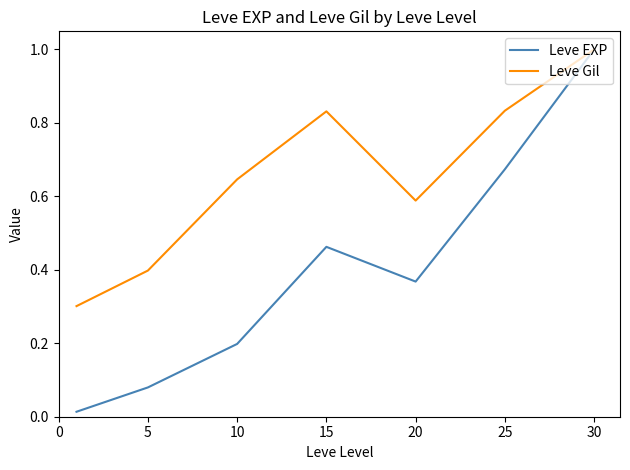

Rank the series by their average value, from highest to lowest.

Leve Gil, Leve EXP